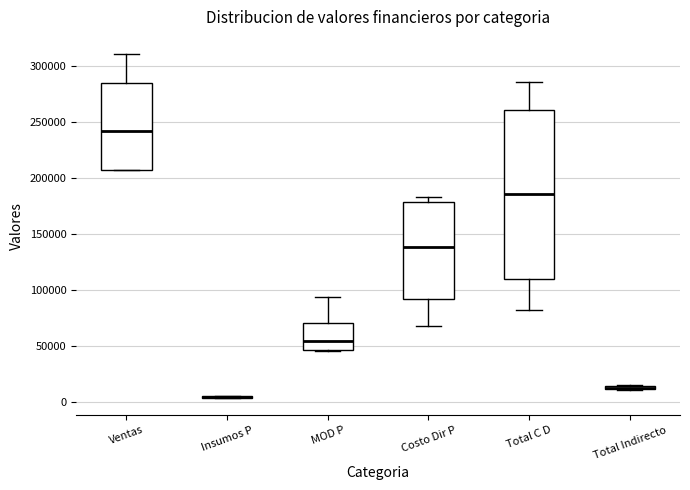

Where is the upper edge of the box for Costo Dir P on the y-axis? The values are not printed on the chart, so give them approximately, as read against the axis.

180000